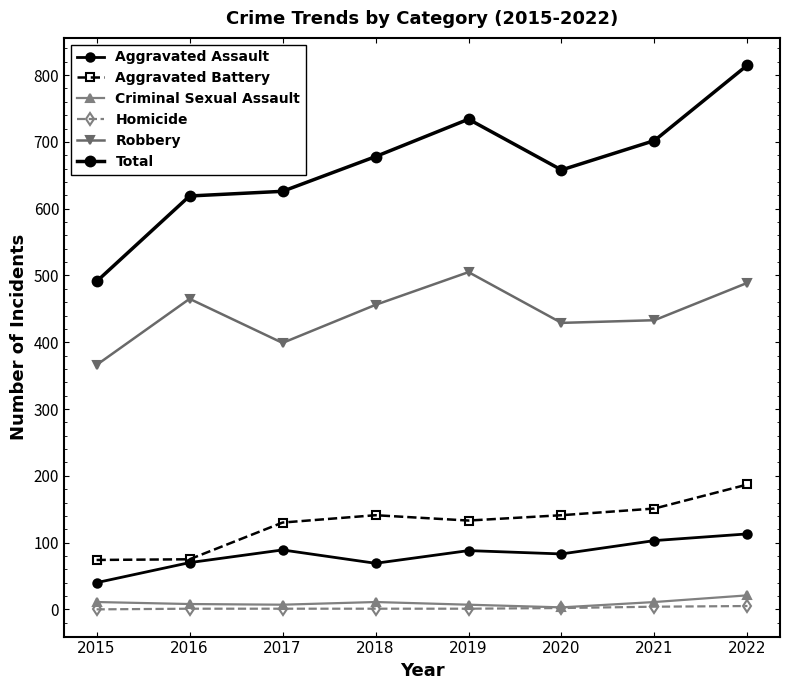

List the series in order of their peak value, lowest first.

Homicide, Criminal Sexual Assault, Aggravated Assault, Aggravated Battery, Robbery, Total